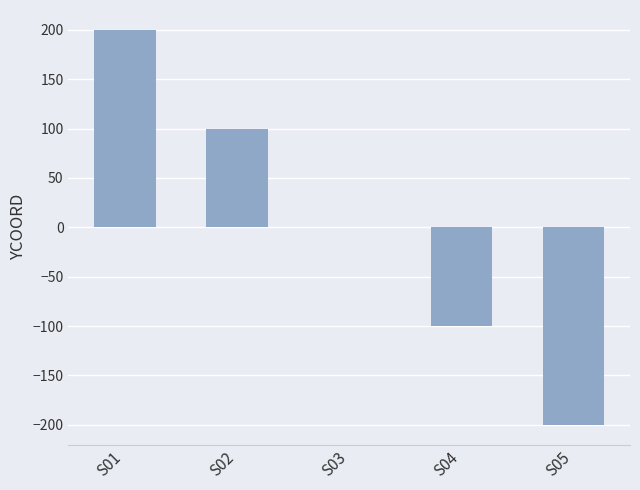

Count the number of data series in this chart.

1